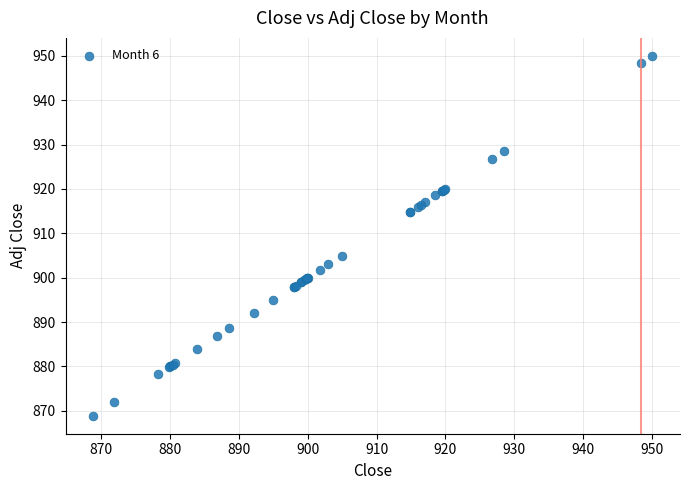

What Y value in the scatter plot is closest to 909?

905.0